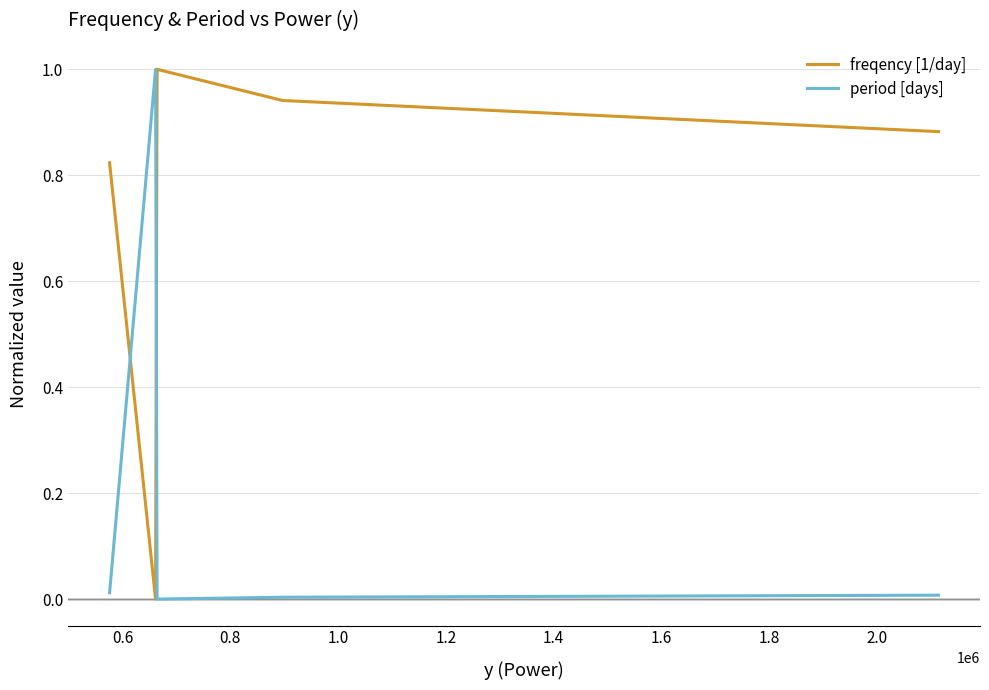

List the series in order of their overall mean, highest first.

freqency [1/day], period [days]